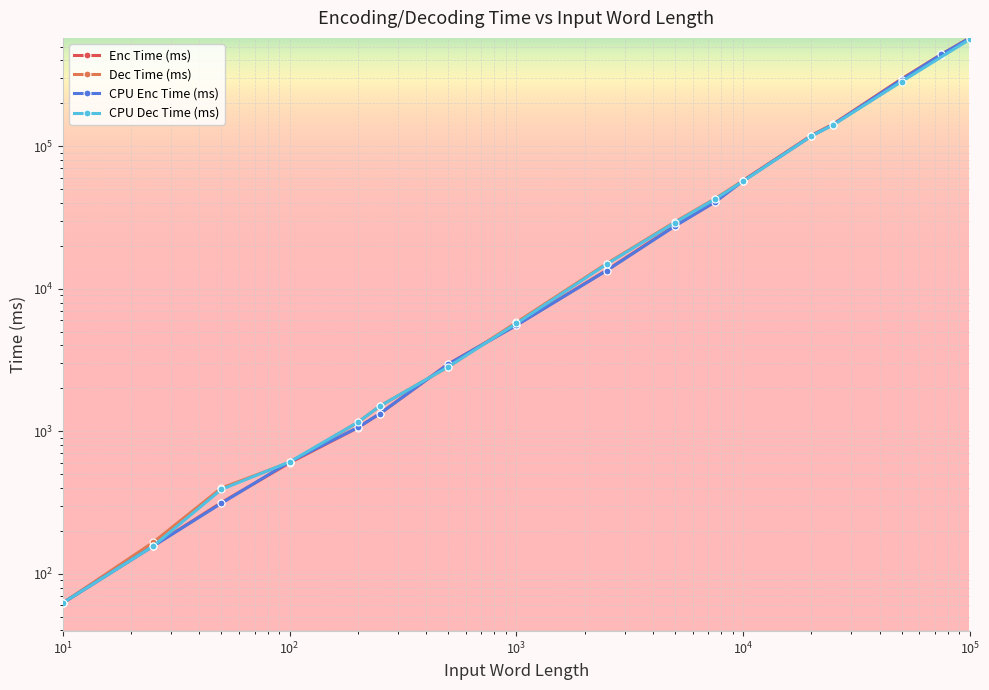

Which category has the lowest value in the Enc Time (ms) series?

10